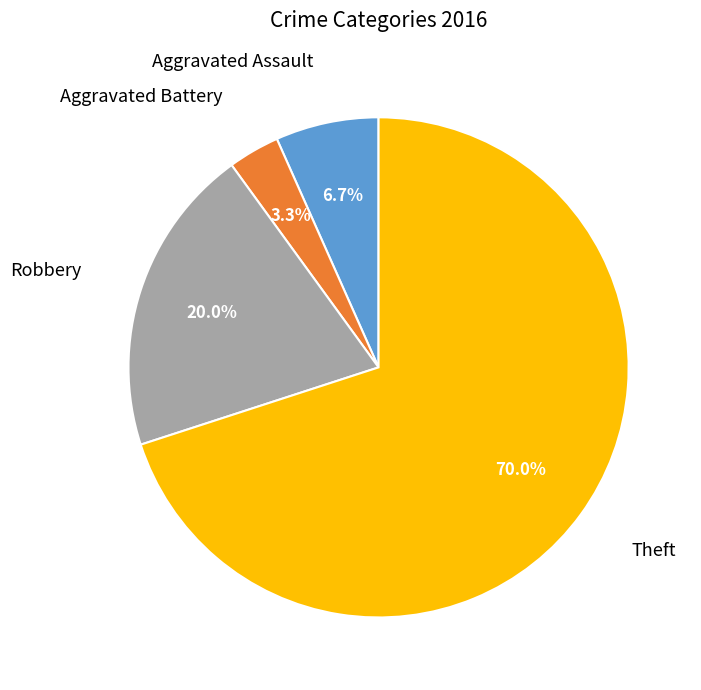

Is Theft the majority of the pie?

Yes